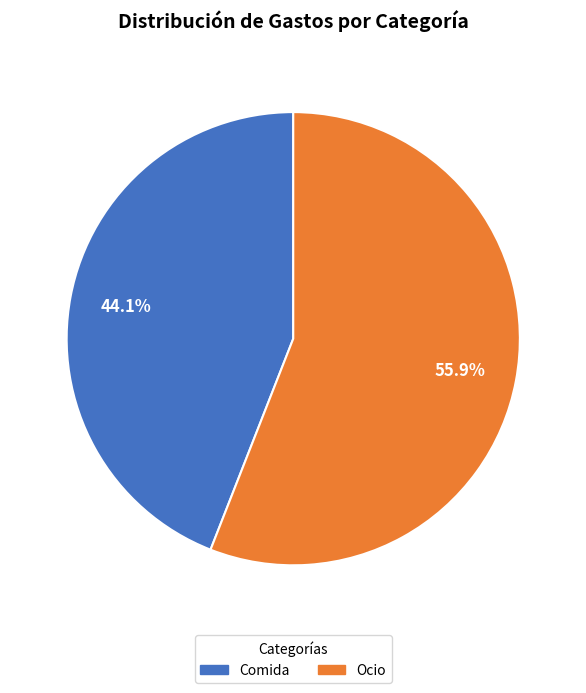

Does Comida represent more than half of the total?

No